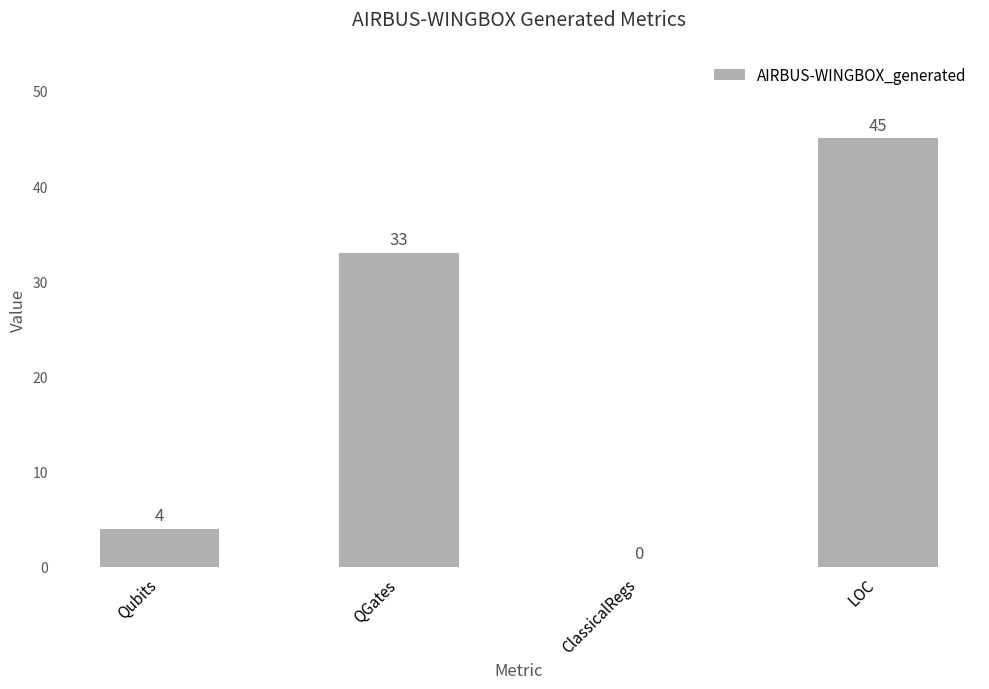

At which label is the value closest to 22?

QGates